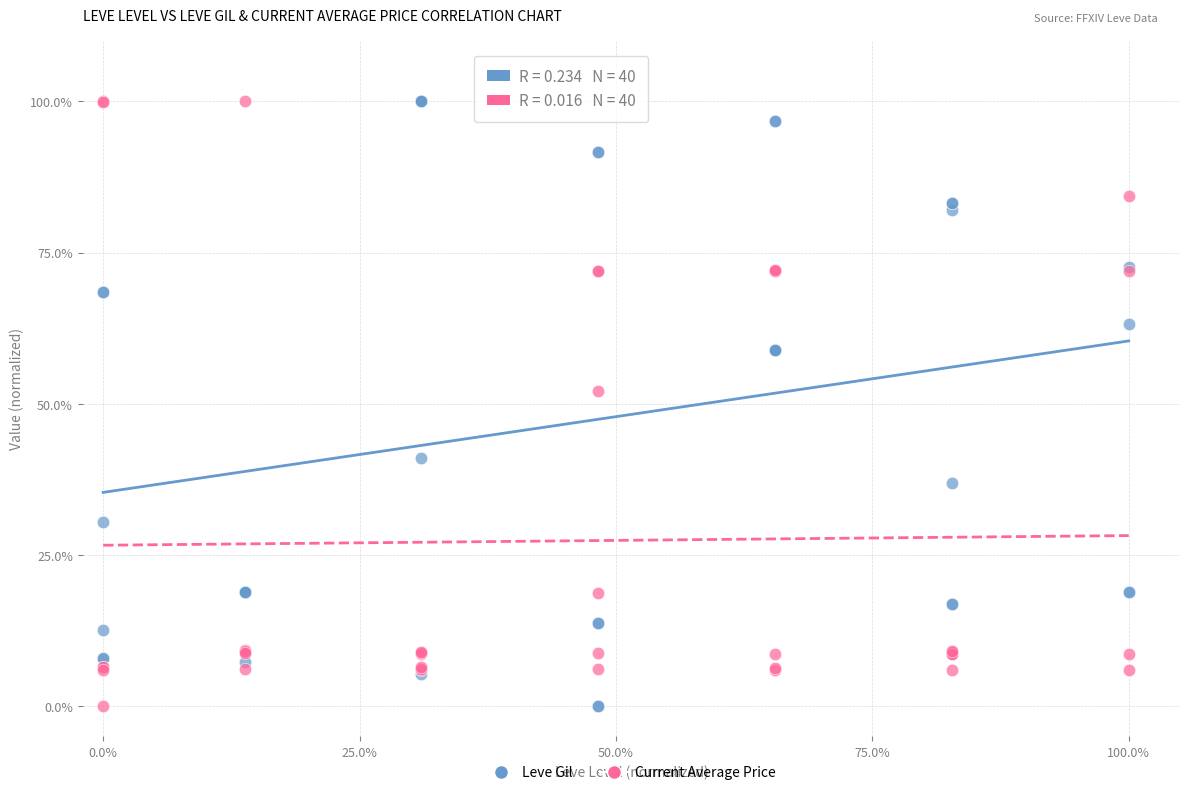

In the Current Average Price series, what Y value is closest to 50?

52.2